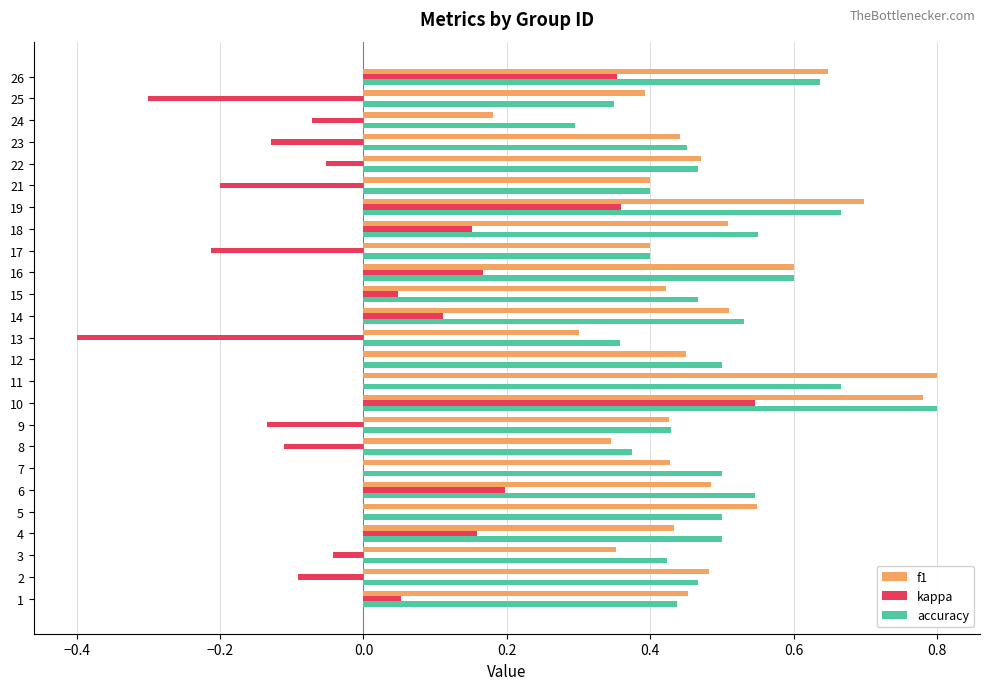

Which series has the widest spread of values?

kappa